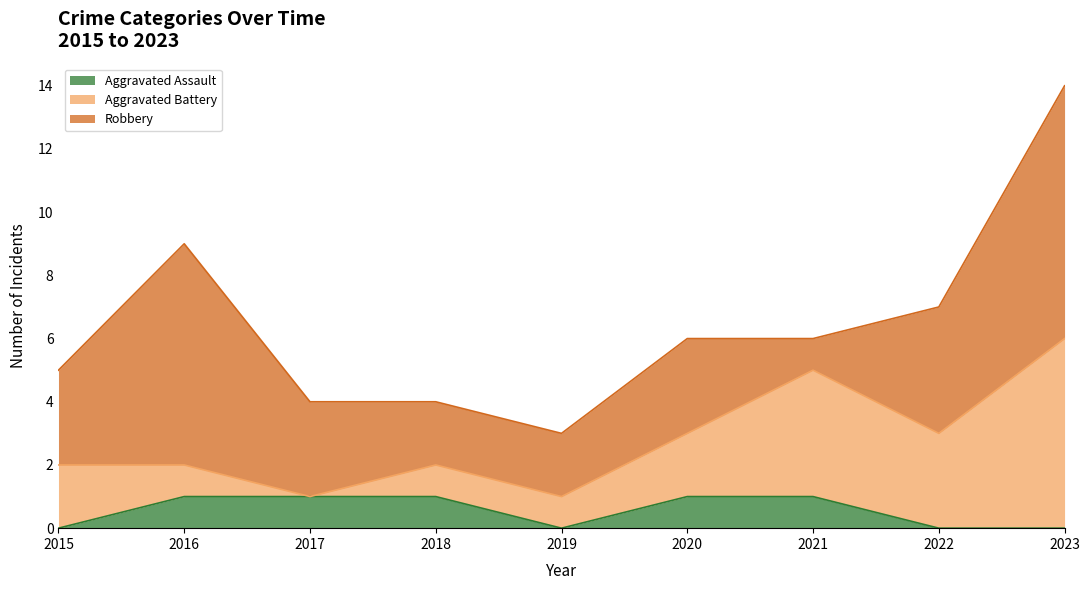

Between 2016 and 2018, which series saw the biggest shift?

Robbery